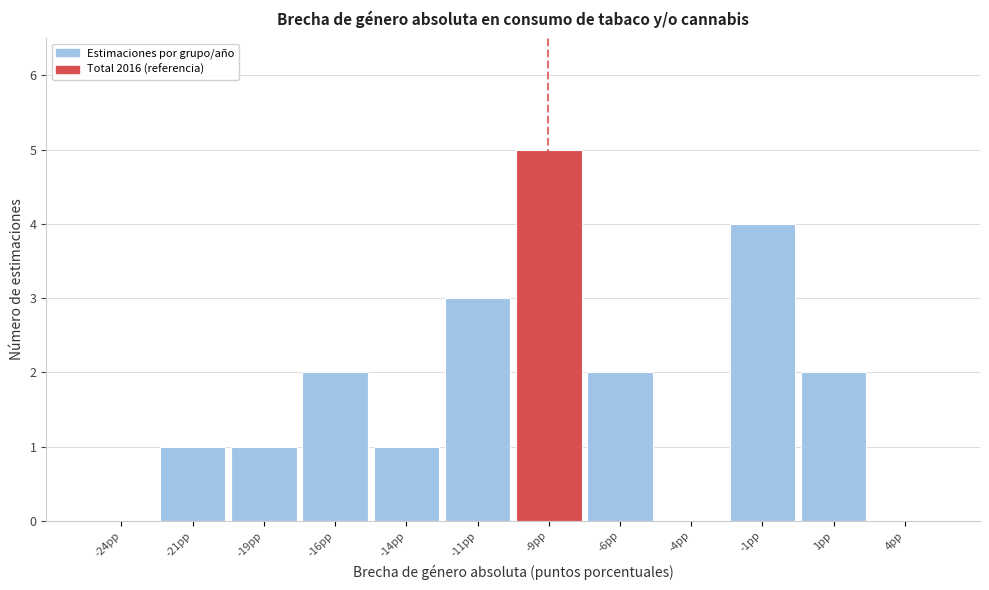

Over which range of the x-axis is the bar tallest?

-10.0 to -7.5